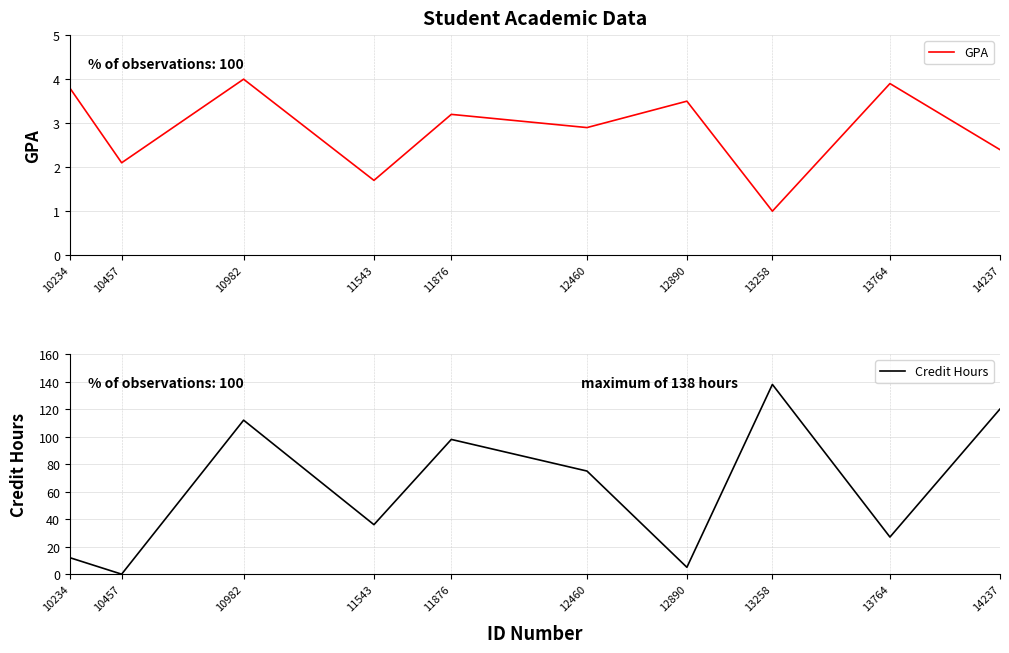

The GPA series shows 2.1 at 10457. True or false?

True